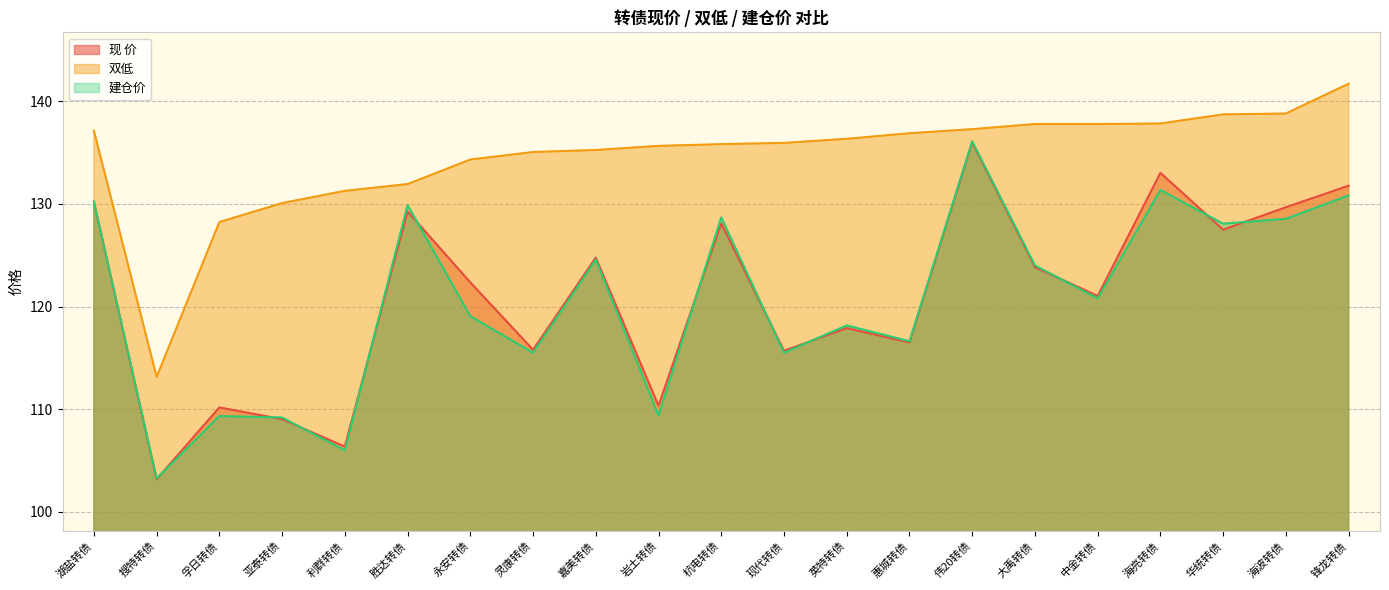

What is the sum of all 双低 values?

2827.2